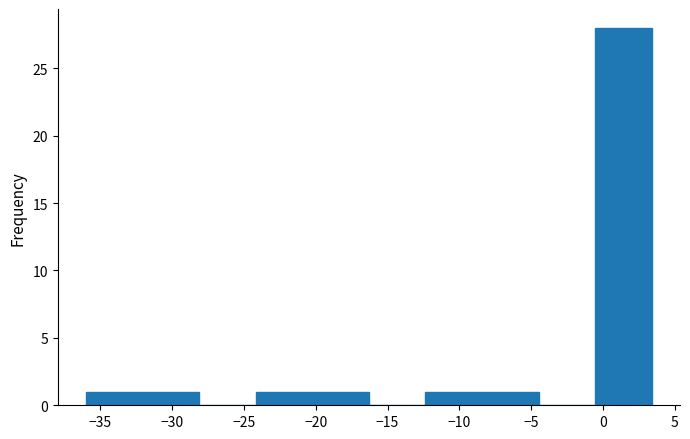

Reading left to right, list every bar in this chart as the range it spans on the x-axis followed by its height. Neither the bar edges nor the heights are printed on the chart, so give them approximately, as read against the axes.

-36.0 to -32.0: 1
-32.0 to -28.0: 1
-28.0 to -24.0: 0
-24.0 to -20.0: 1
-20.0 to -16.5: 1
-16.5 to -12.5: 0
-12.5 to -8.5: 1
-8.5 to -4.5: 1
-4.5 to -0.5: 0
-0.5 to 3.5: 28